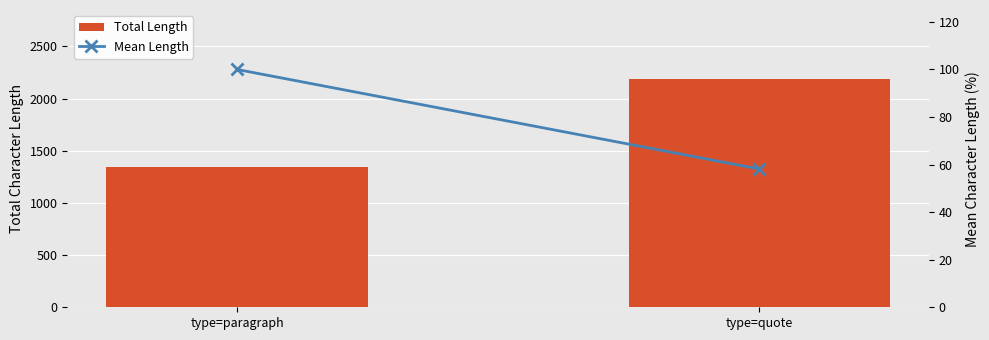

List the series in order of their overall mean, lowest first.

Mean Length, Total Length